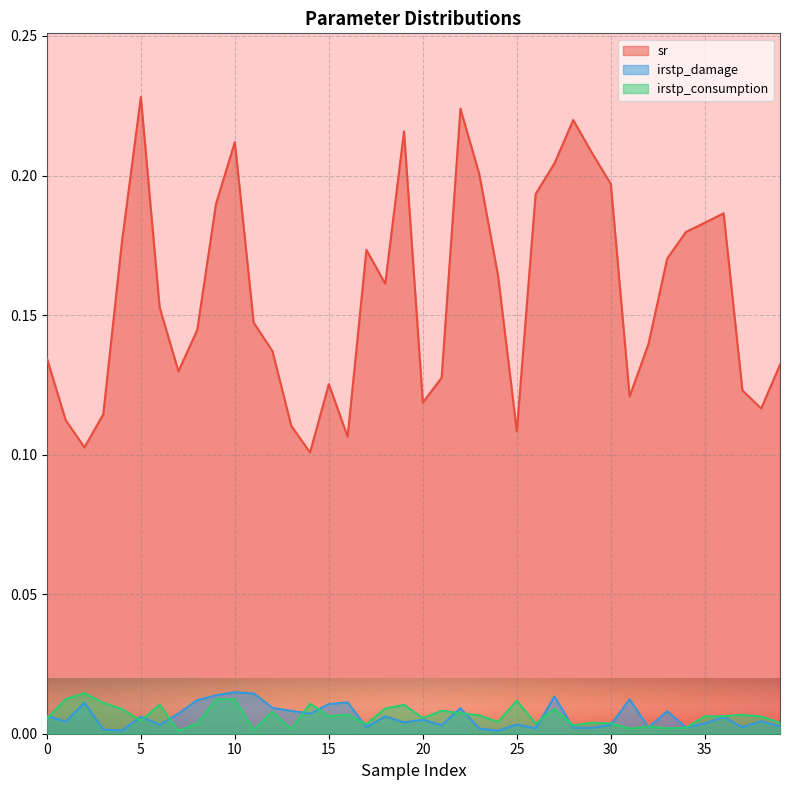

Which series ends up on top after the final intersection of irstp_damage and irstp_consumption?

irstp_consumption